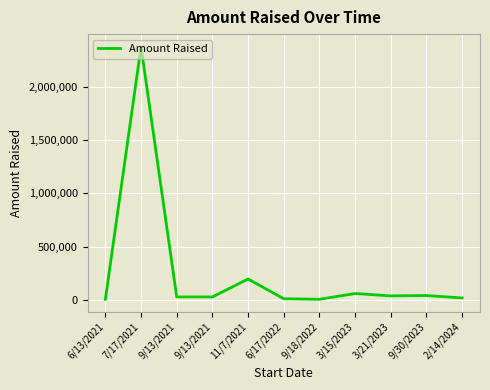

Does the chart have visible grid lines?

Yes